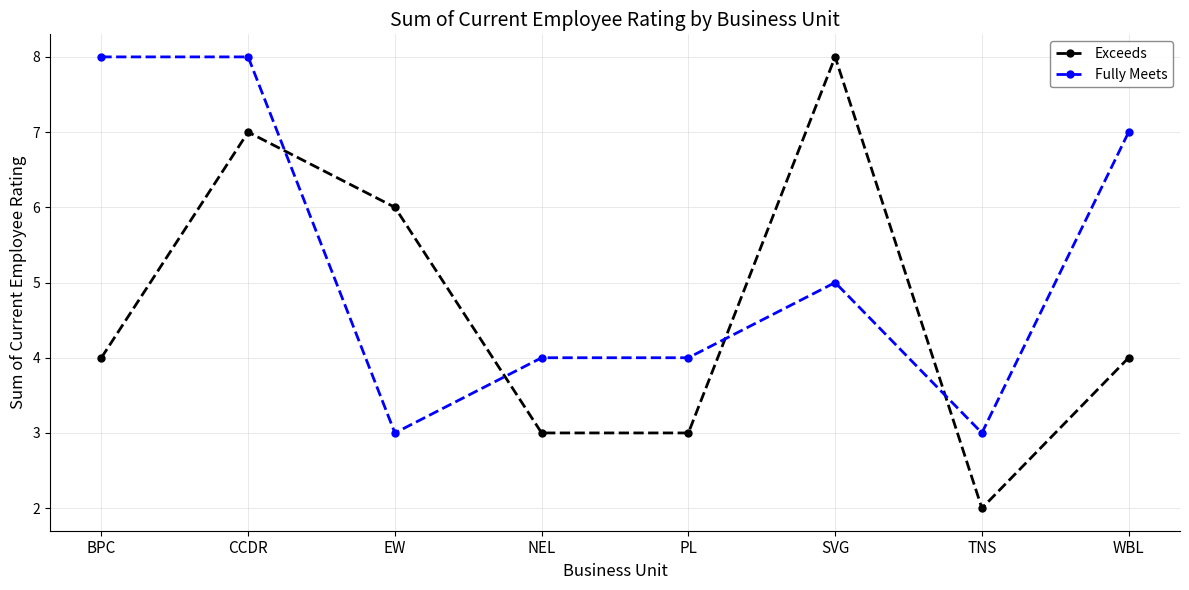

Which series has the widest spread of values?

Exceeds